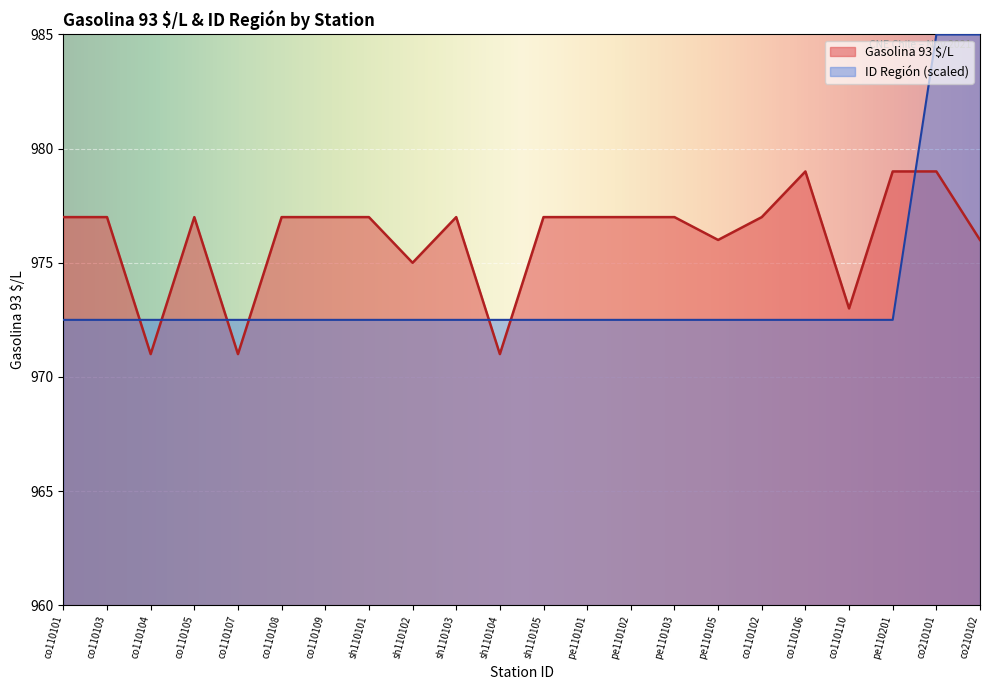

At which category does the chart reach its minimum across all series?

co110104